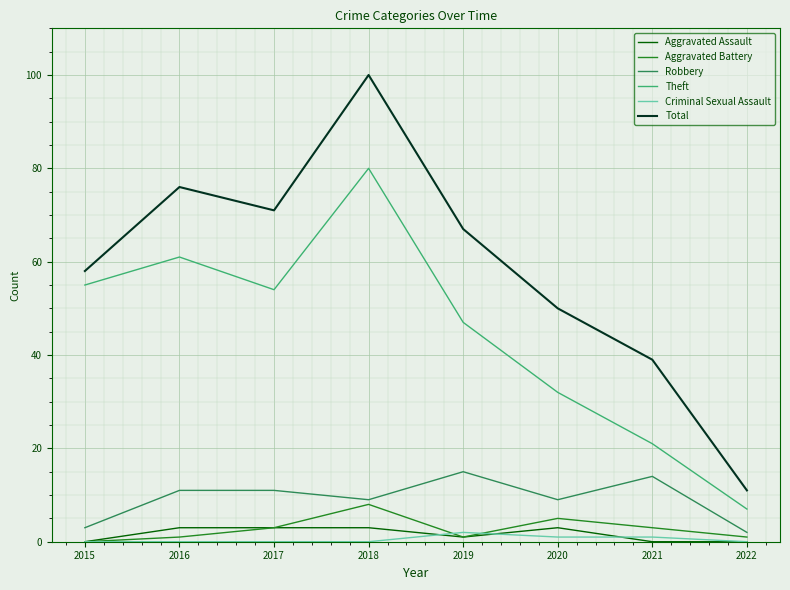

How many values in the Theft series are below 54?

4